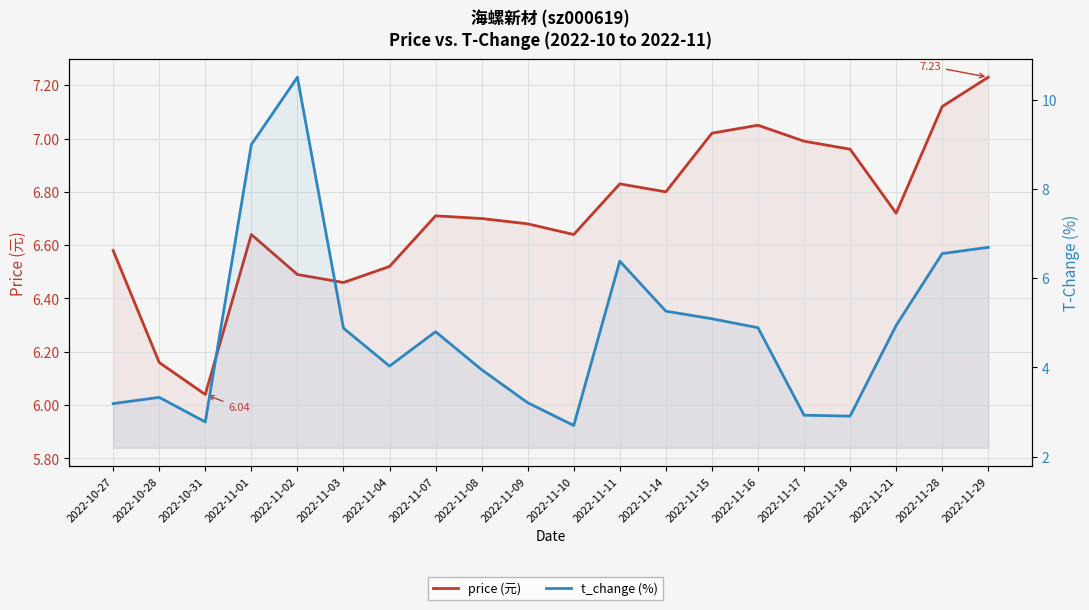

What is the minimum value for price (元)?

6.0